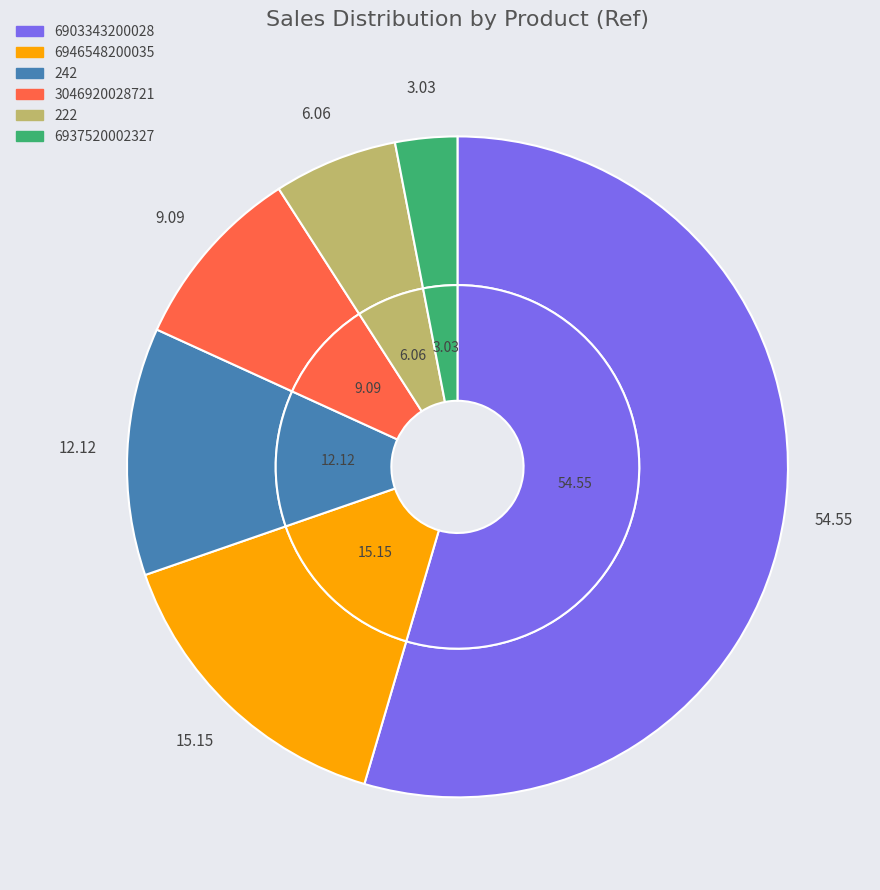

To the nearest percent, what is the combined percentage of 6946548200035 and 6903343200028?

70%